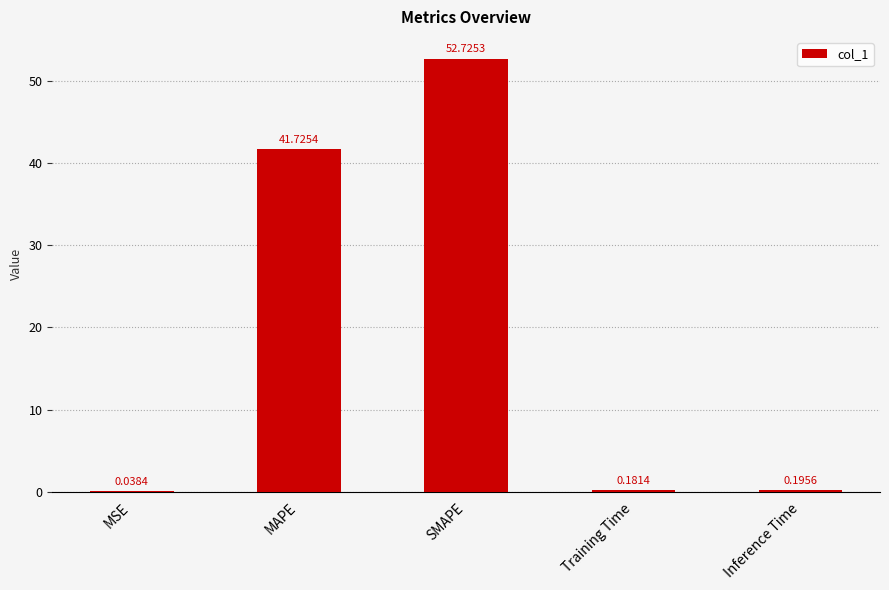

What is the average value?

19.0